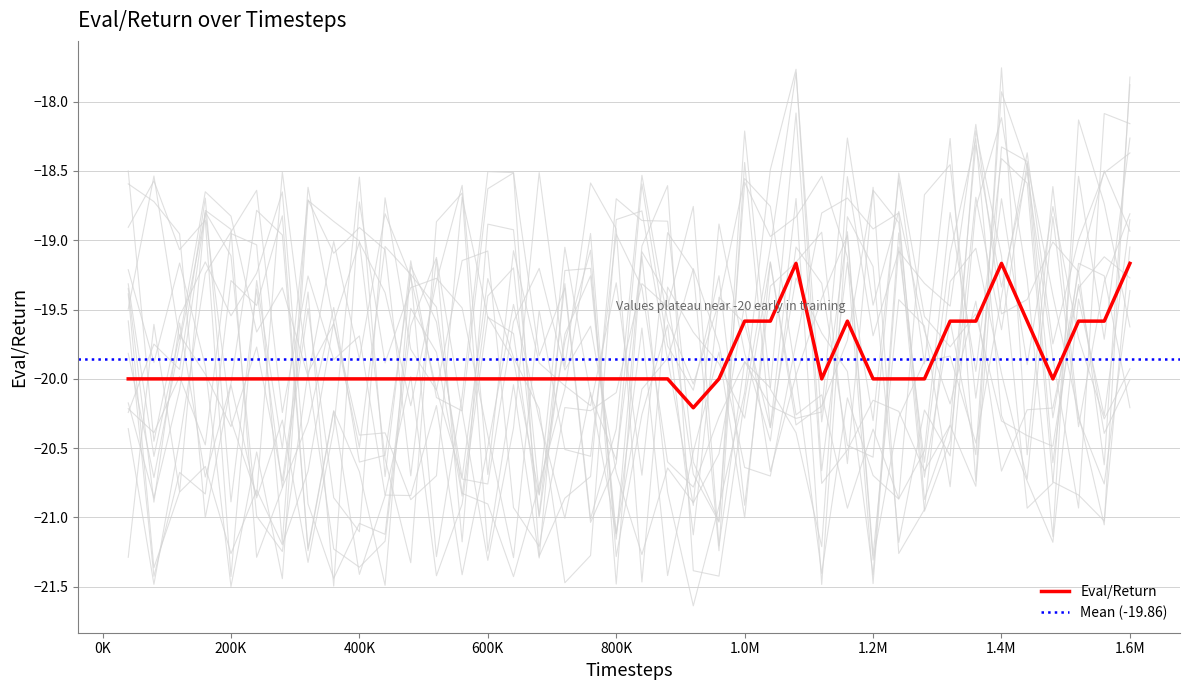

How many points are lower than both their immediate neighbors (excluding endpoints)?

3